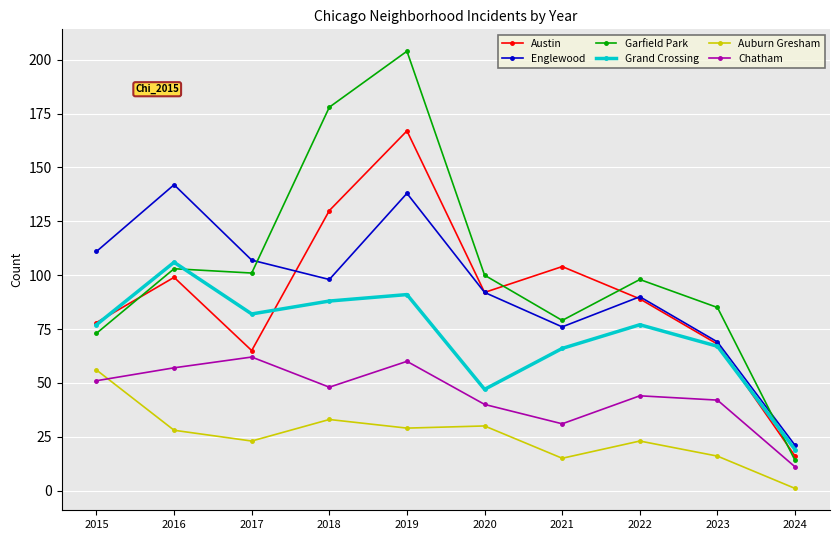

Reading right to left, extract all data points from this chart.

Austin: 2024=16	2023=68	2022=89	2021=104	2020=92	2019=167	2018=130	2017=65	2016=99	2015=78
Englewood: 2024=21	2023=69	2022=90	2021=76	2020=92	2019=138	2018=98	2017=107	2016=142	2015=111
Garfield Park: 2024=14	2023=85	2022=98	2021=79	2020=100	2019=204	2018=178	2017=101	2016=103	2015=73
Grand Crossing: 2024=19	2023=67	2022=77	2021=66	2020=47	2019=91	2018=88	2017=82	2016=106	2015=77
Auburn Gresham: 2024=1	2023=16	2022=23	2021=15	2020=30	2019=29	2018=33	2017=23	2016=28	2015=56
Chatham: 2024=11	2023=42	2022=44	2021=31	2020=40	2019=60	2018=48	2017=62	2016=57	2015=51